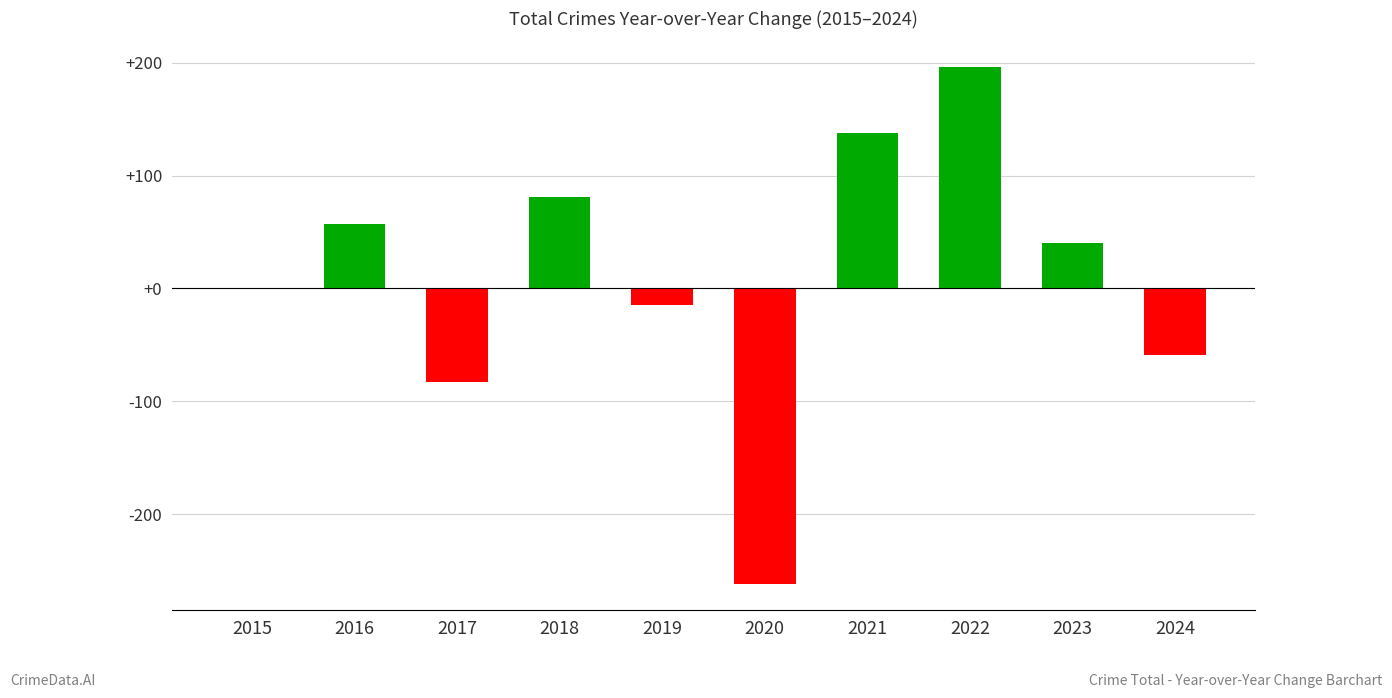

Between 2018 and 2023, which is larger?

2018